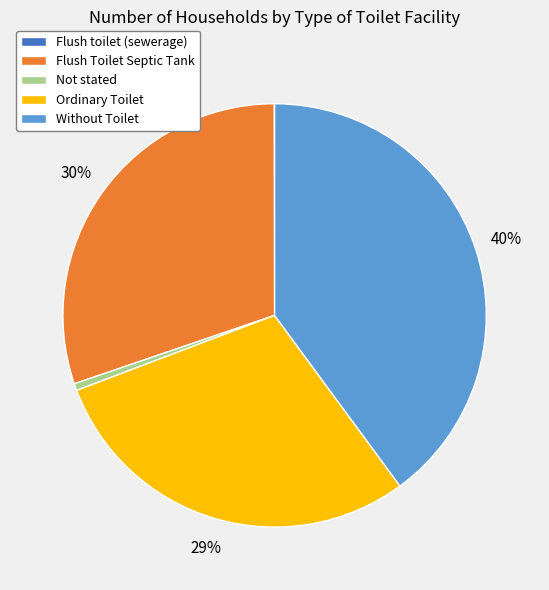

What is the ratio of the value at Without Toilet to the value at Ordinary Toilet?

1.4